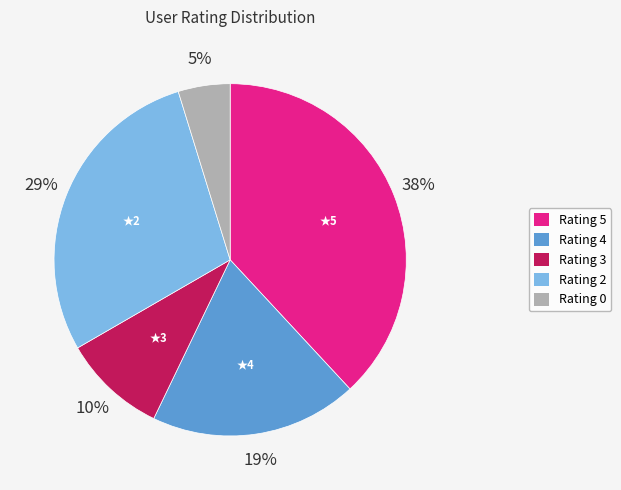

Is there any slice that represents more than half of the pie?

No